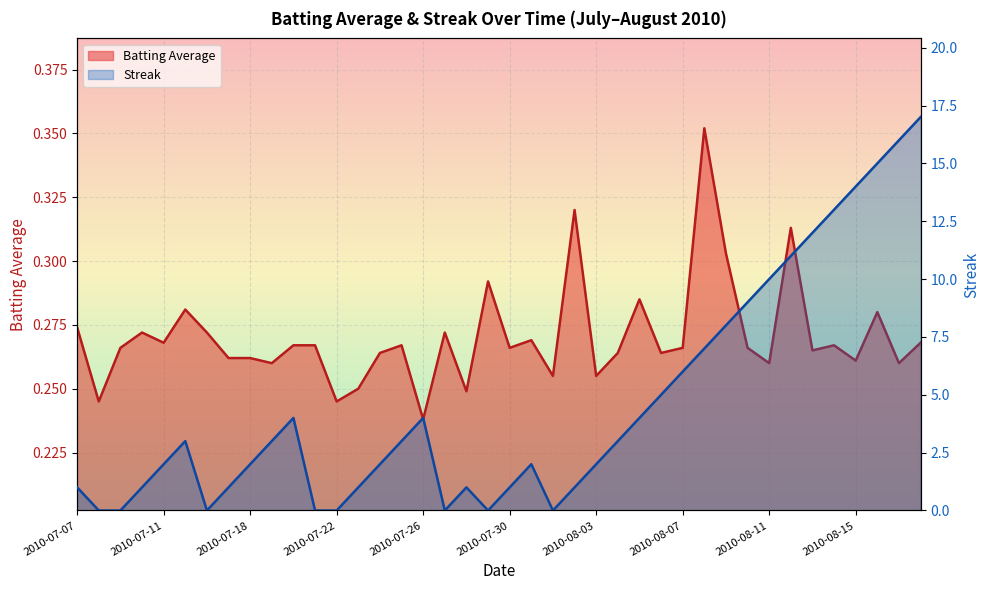

What is the sum of all Batting Average values?

10.8